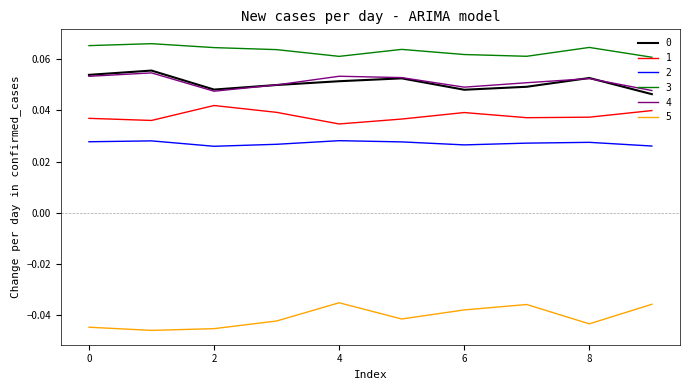

In 0, how many points are higher than both neighbors (excluding endpoints)?

3